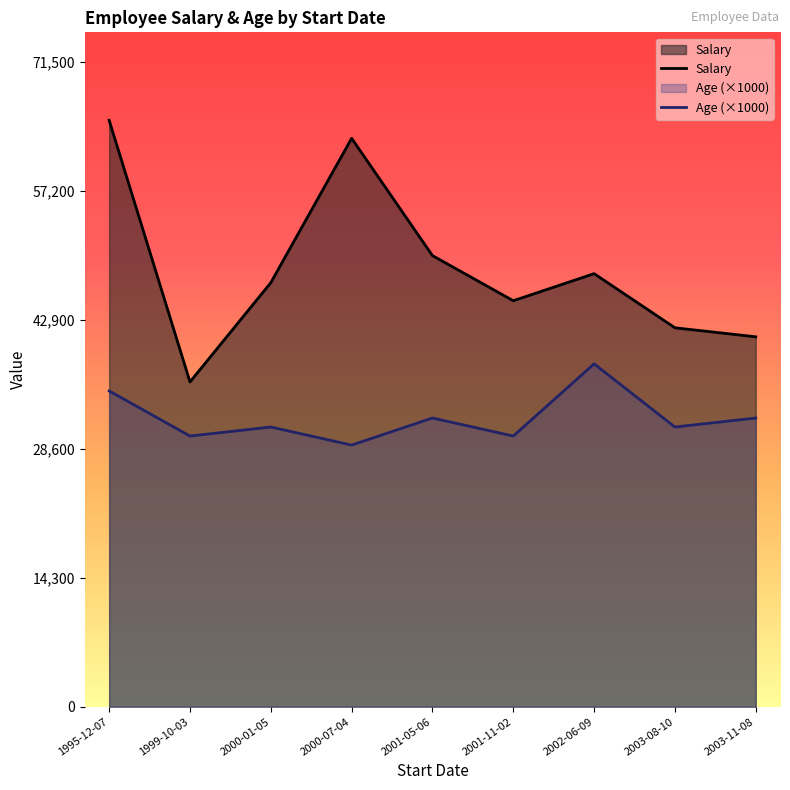

List the series in order of their peak value, highest first.

Salary, Age (×1000)